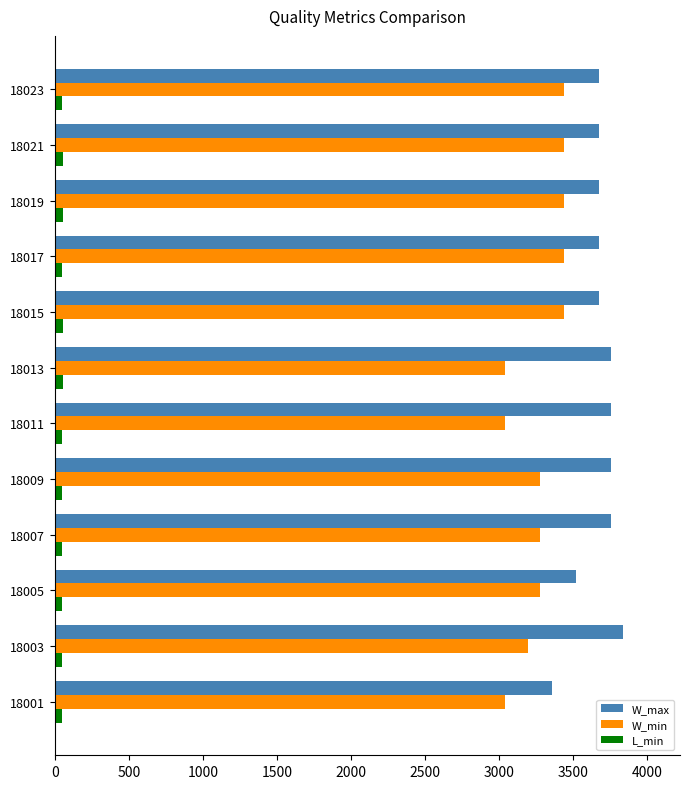

Count the number of data series in this chart.

3